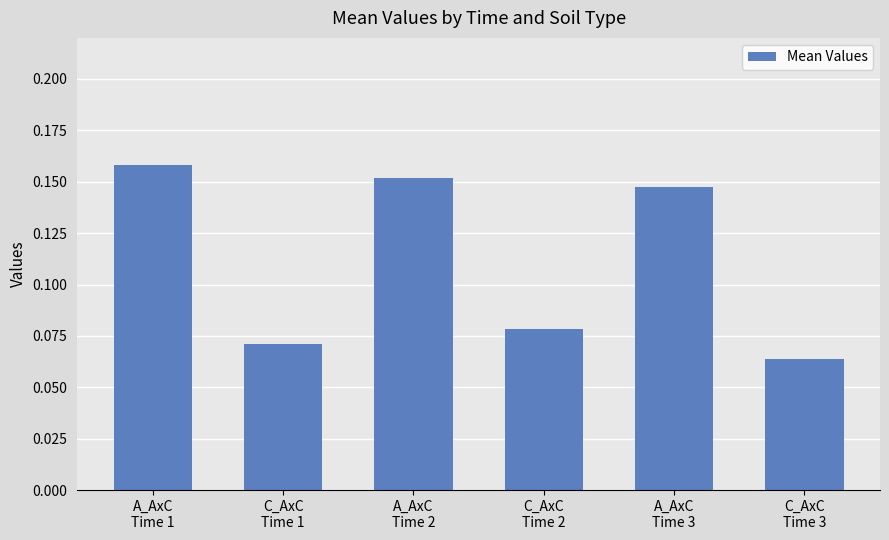

What is the sum of all values?

0.7